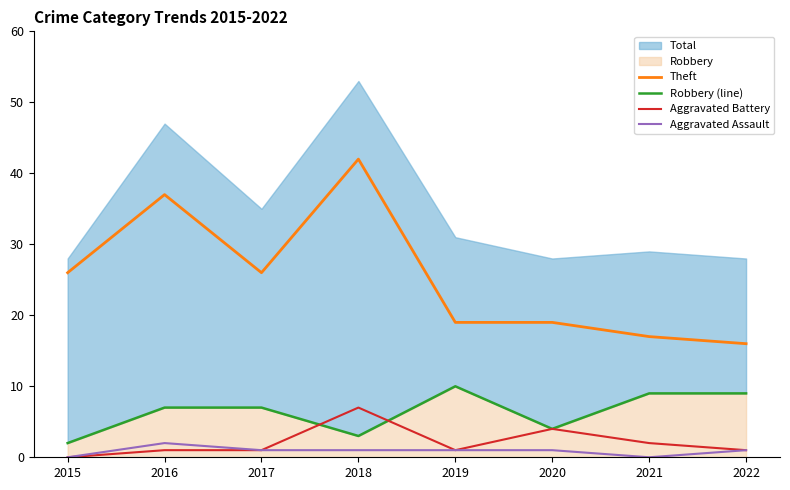

In Aggravated Assault, how many points are higher than both neighbors (excluding endpoints)?

1